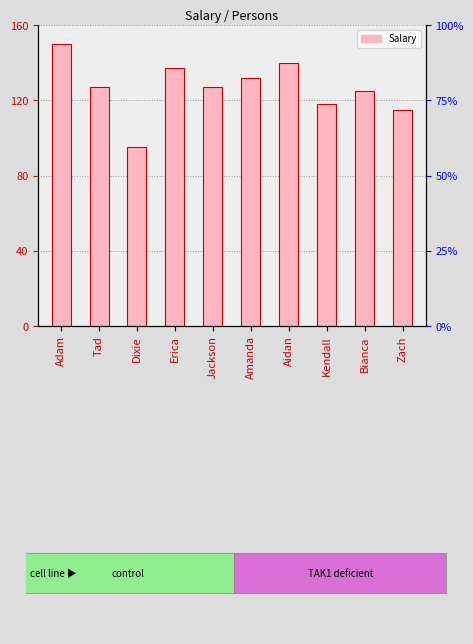

Are the bars horizontal?

No